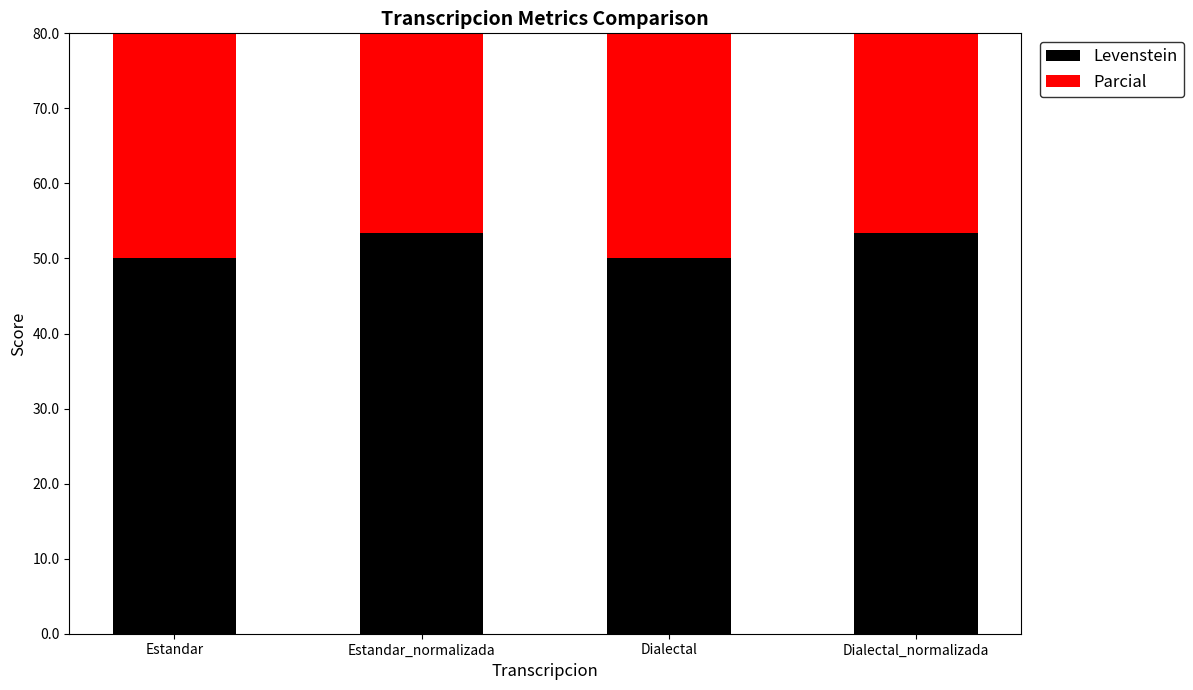

Between Estandar and Estandar_normalizada, which series saw the biggest shift?

Levenstein